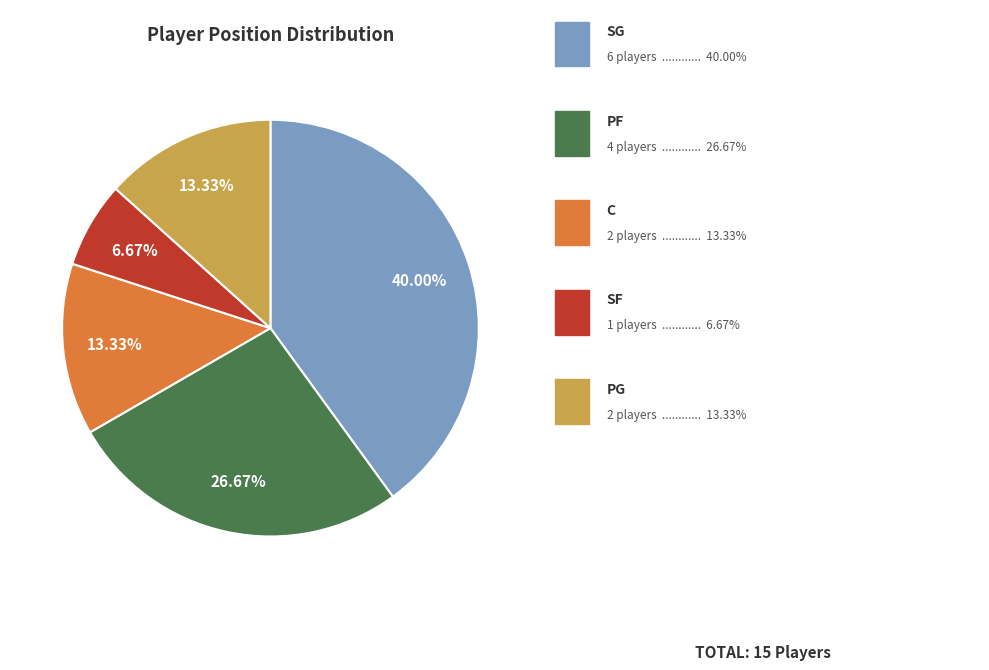

Is there any slice that represents more than half of the pie?

No